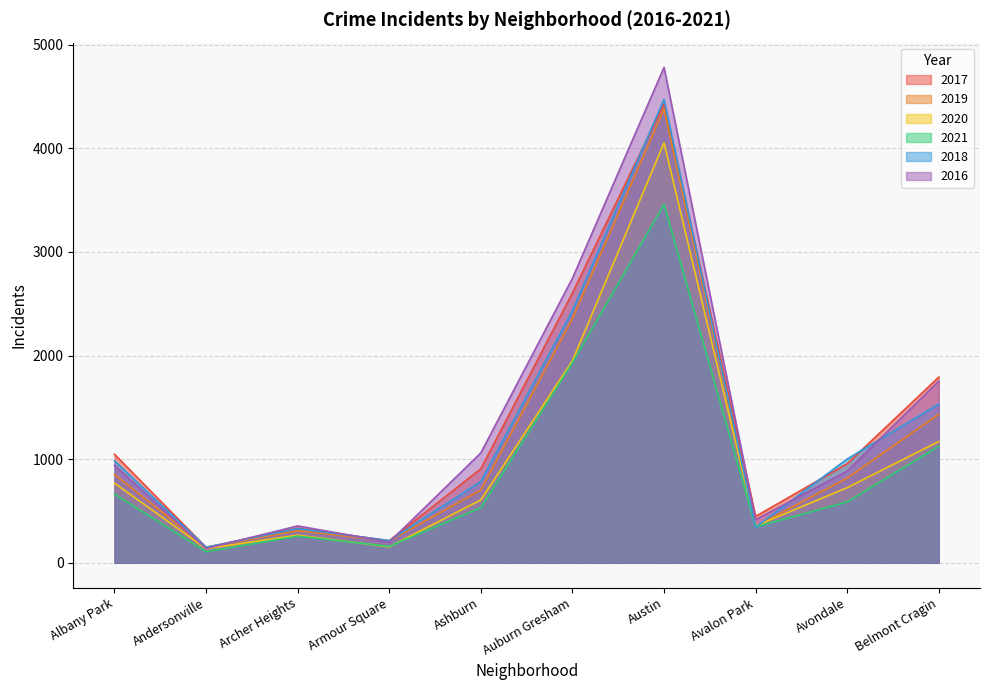

The 2019 series shows 3530 at Auburn Gresham. True or false?

False